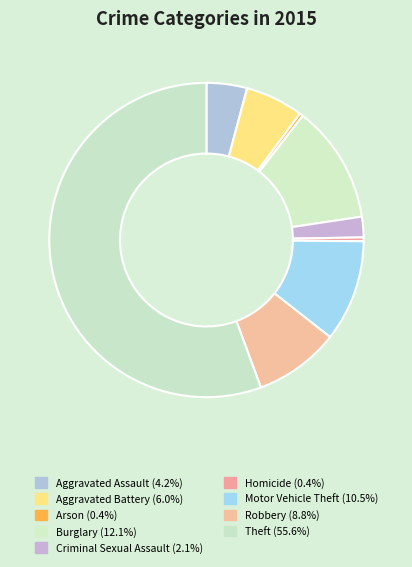

To the nearest percent, what is the combined percentage of Arson and Motor Vehicle Theft?

11%